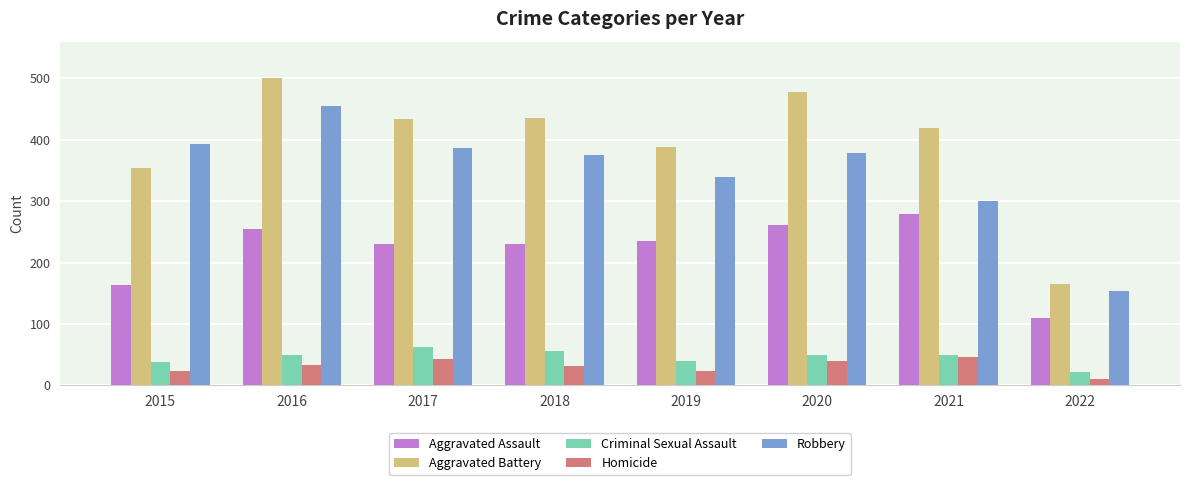

How many data points does each series have?

8